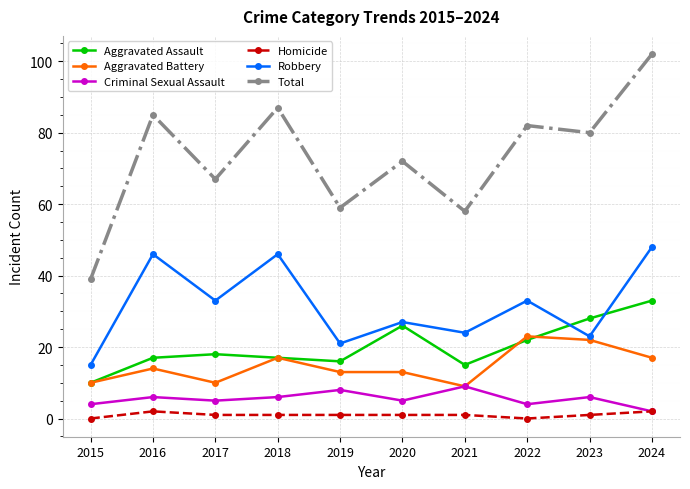

At which label is Aggravated Assault closest to 21?

2022